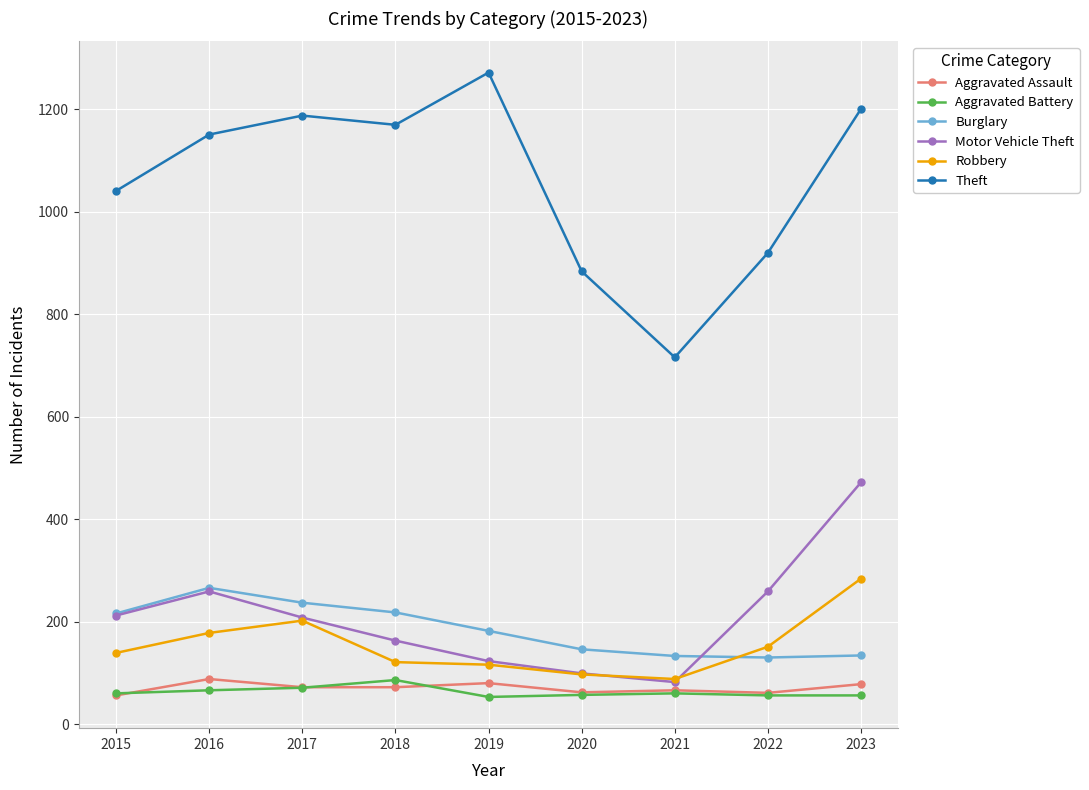

Is it true that Theft equals 366 at 2018?

False